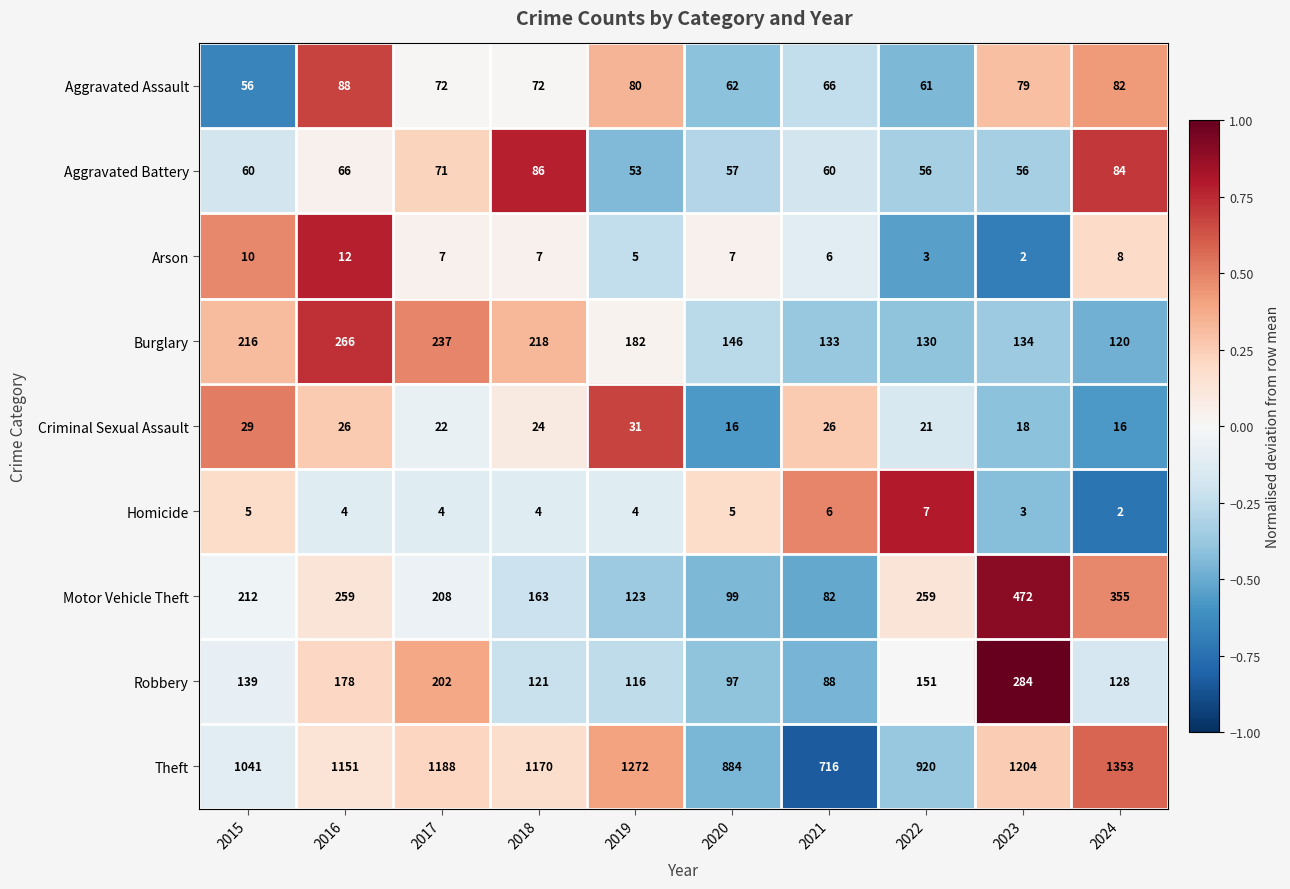

What is the total value across all series at 2015?

1768